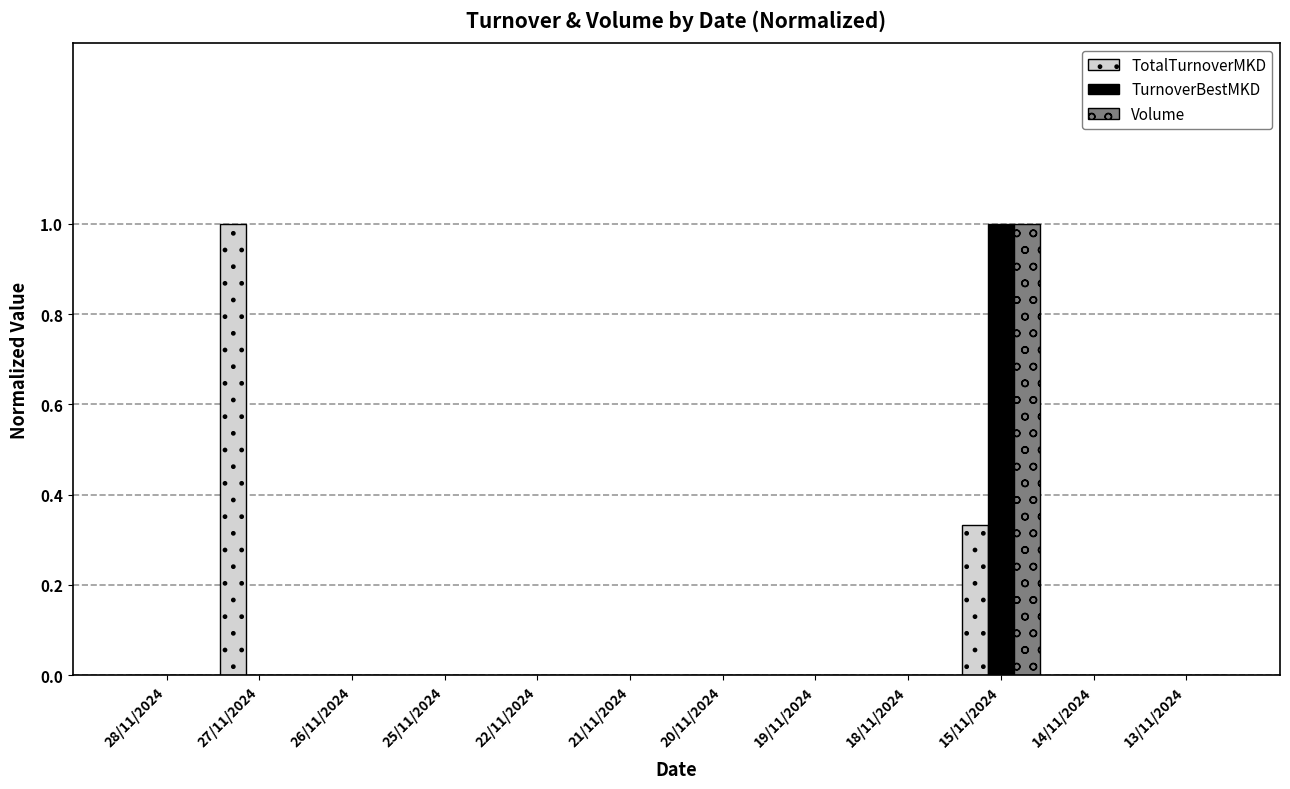

How many groups of bars are there?

12